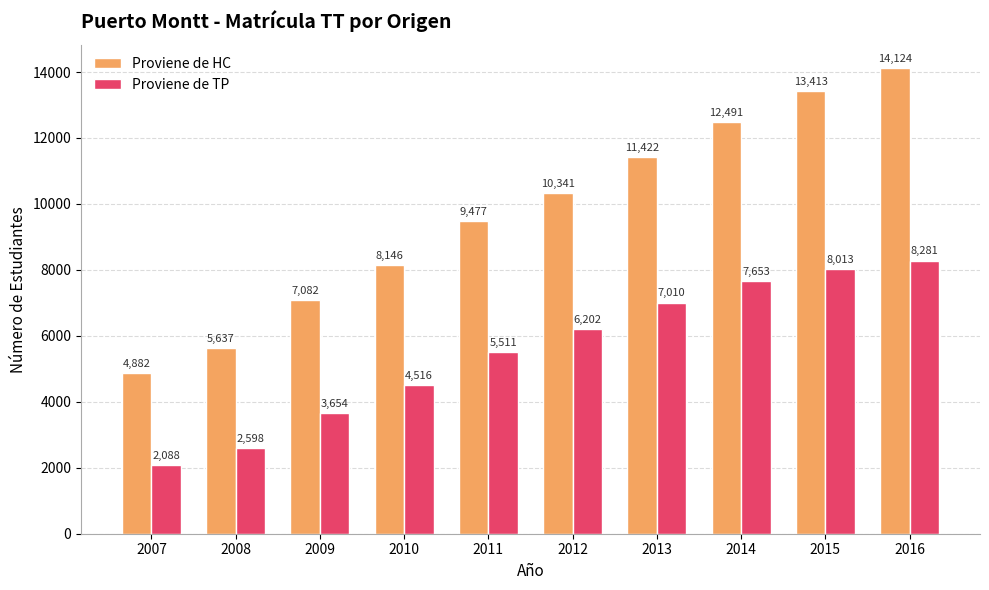

How many distinct data groups are displayed?

2